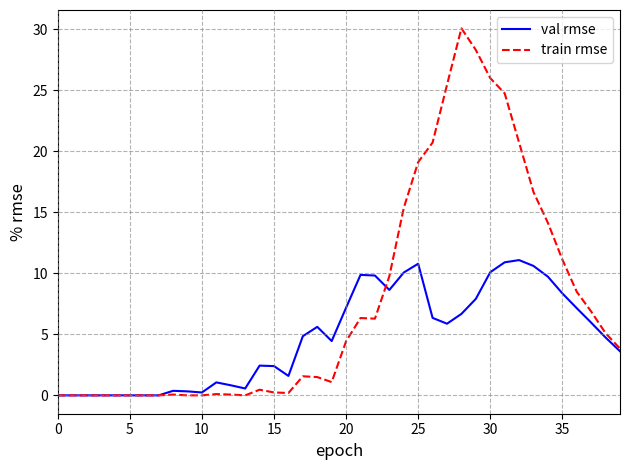

Which series has the largest range (max minus min)?

train rmse